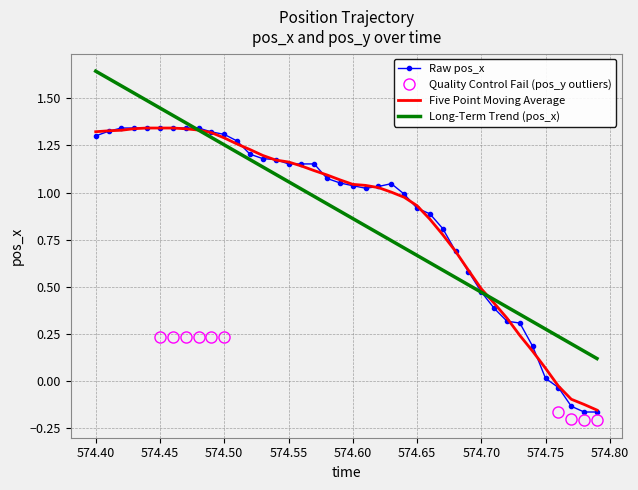

At how many categories does at least one series exceed 0?

40